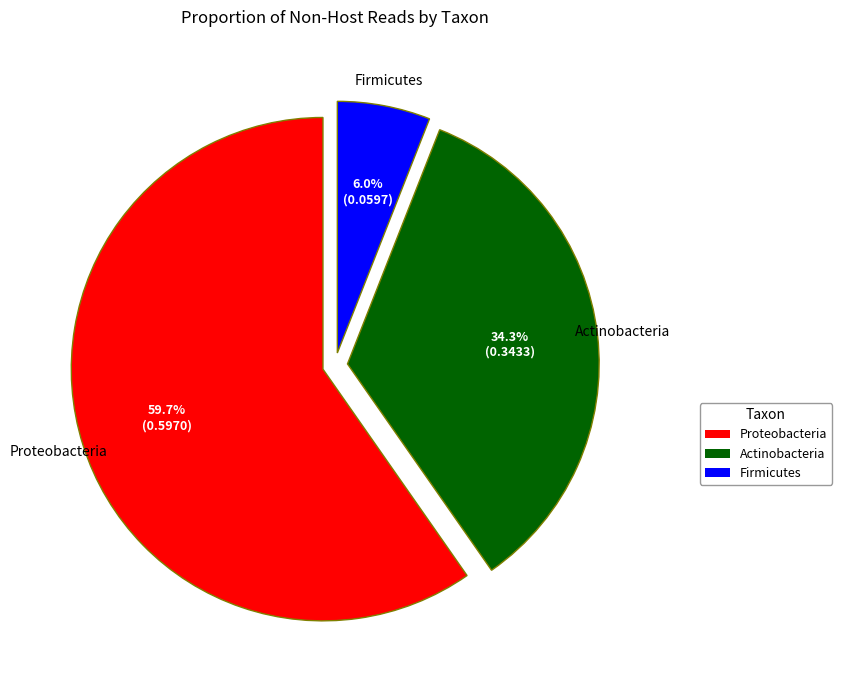

True or false: Proteobacteria accounts for 60% of the total.

True